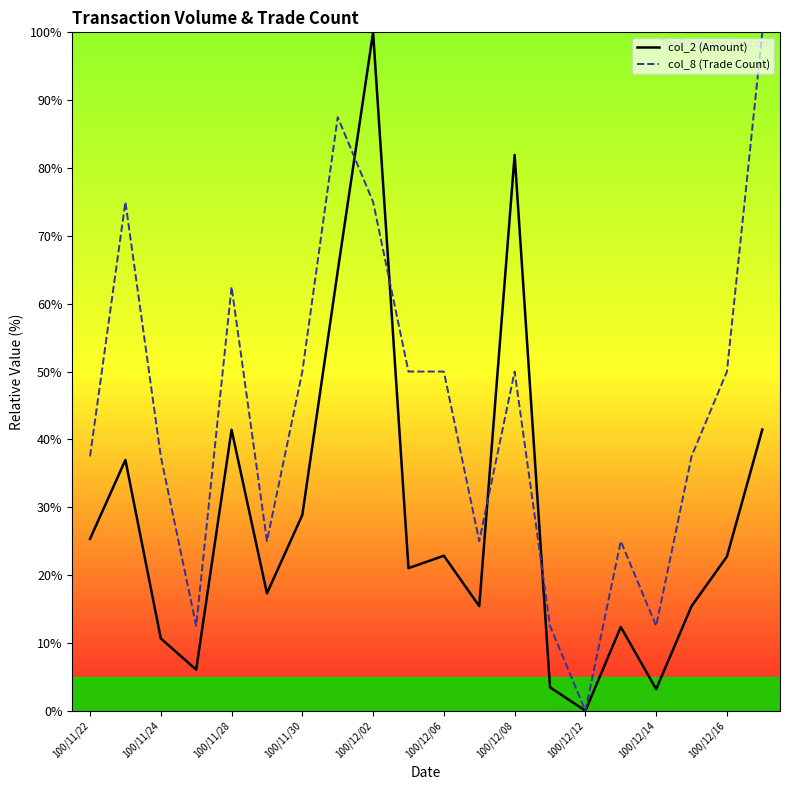

True or false: col_8 (Trade Count) and col_2 (Amount) intersect in this chart.

True